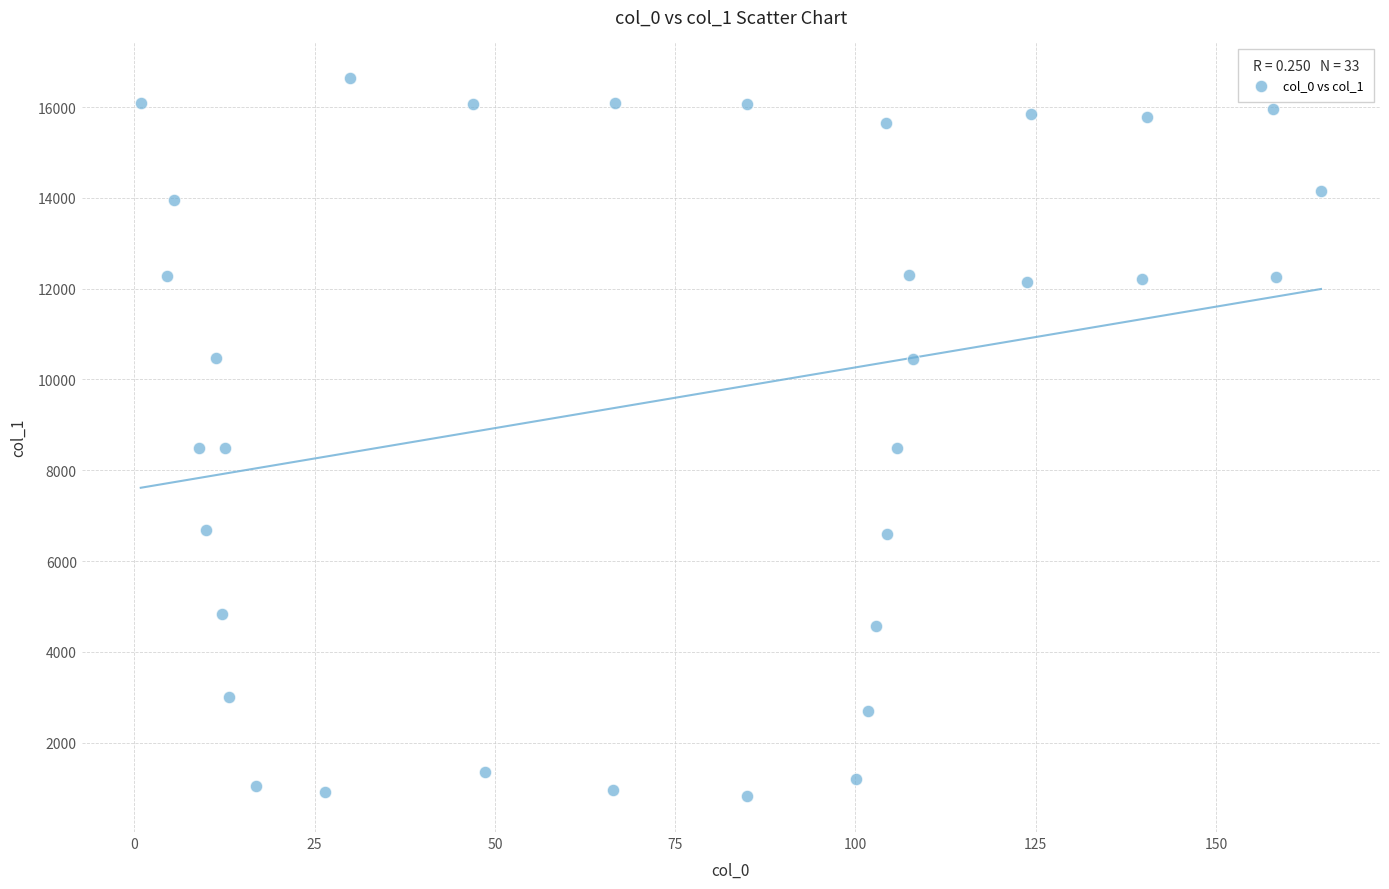

What is the range of Y values (max minus min)?

15811.5